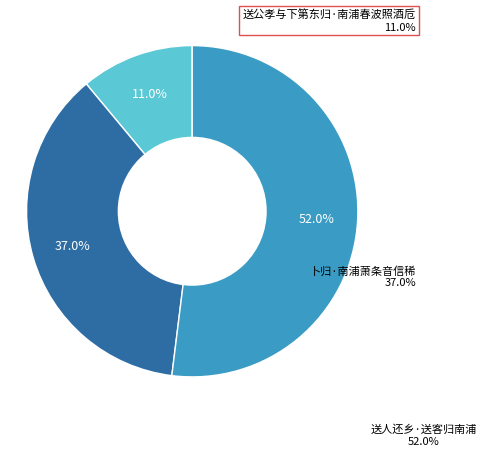

True or false: 送公孝与下第东归·南浦春波照酒卮 accounts for 11% of the total.

True